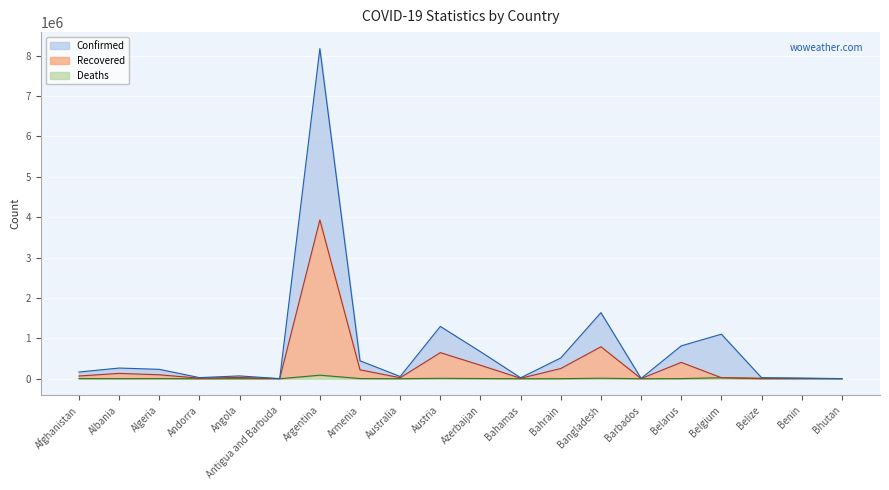

Which category has the highest value in the Recovered series?

Argentina